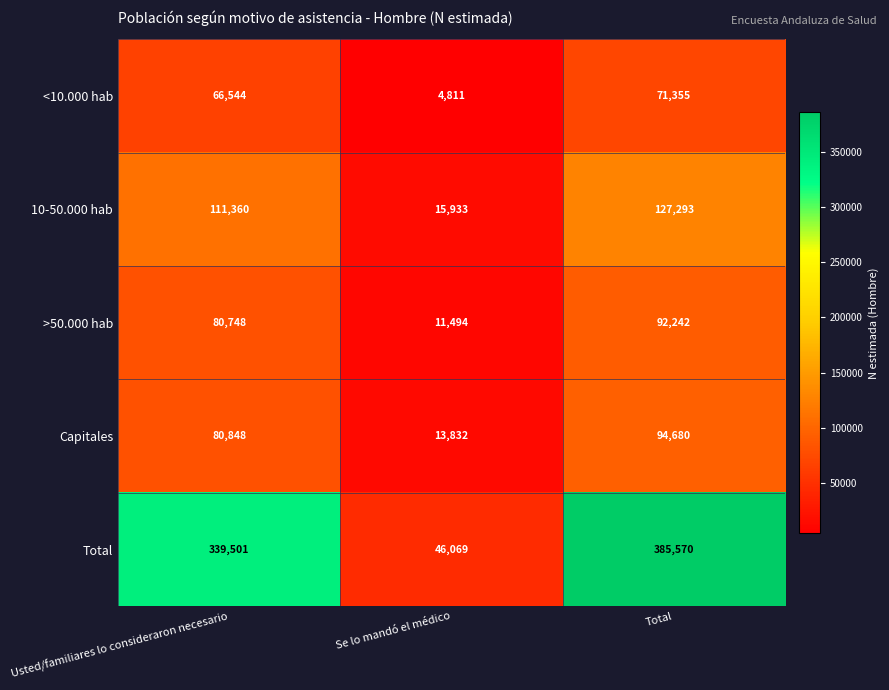

What is the spread (max minus min) of values at Se lo mandó el médico?

41258